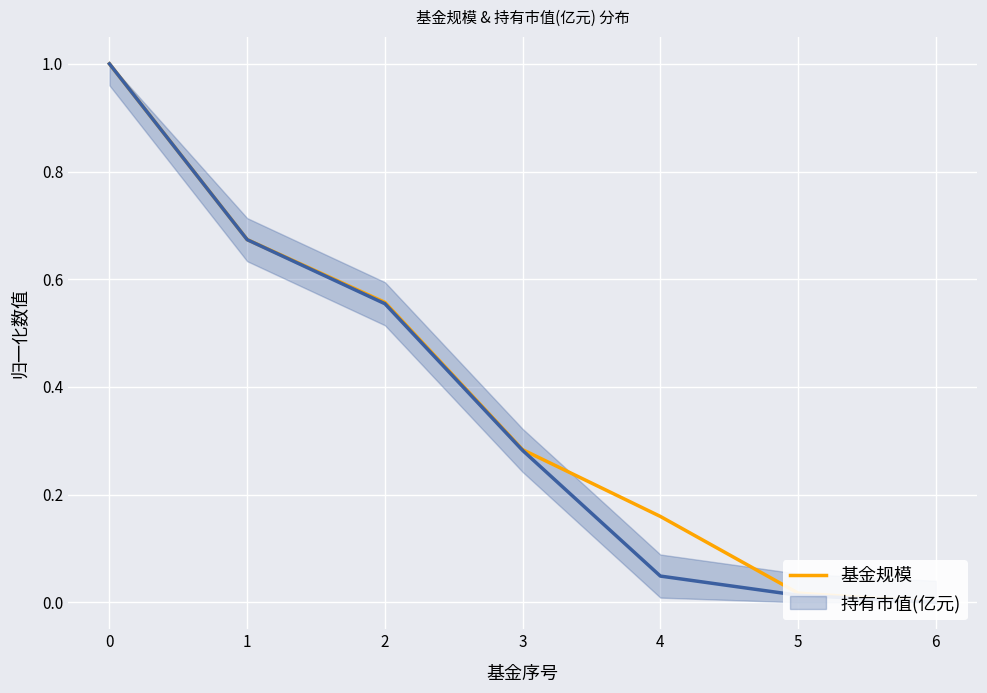

How many values are above zero?

6